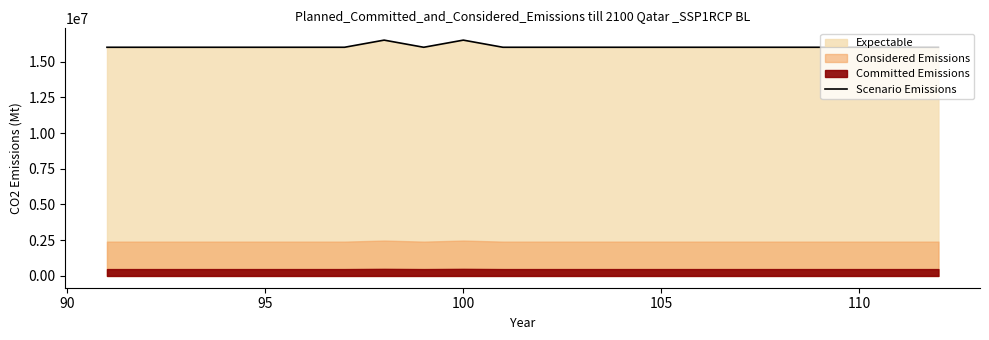

What is the lowest value of the Scenario Emissions series?

16000000